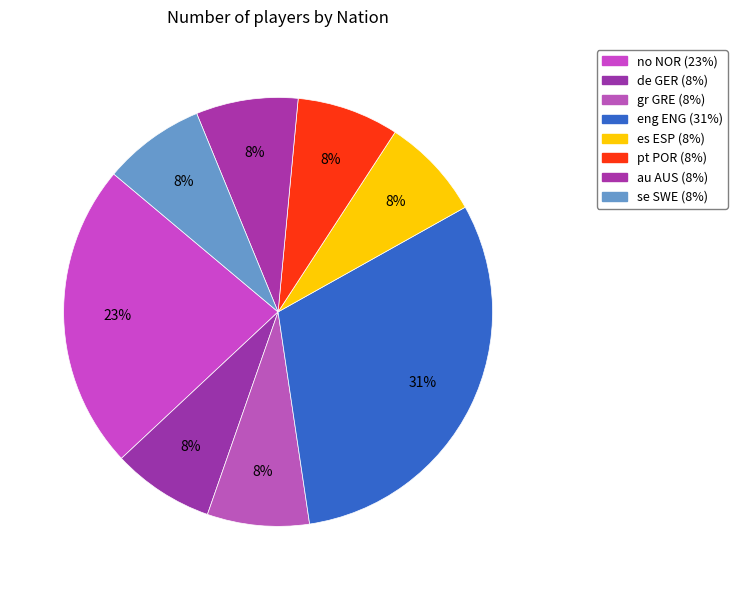

How many segments does this pie chart have?

8